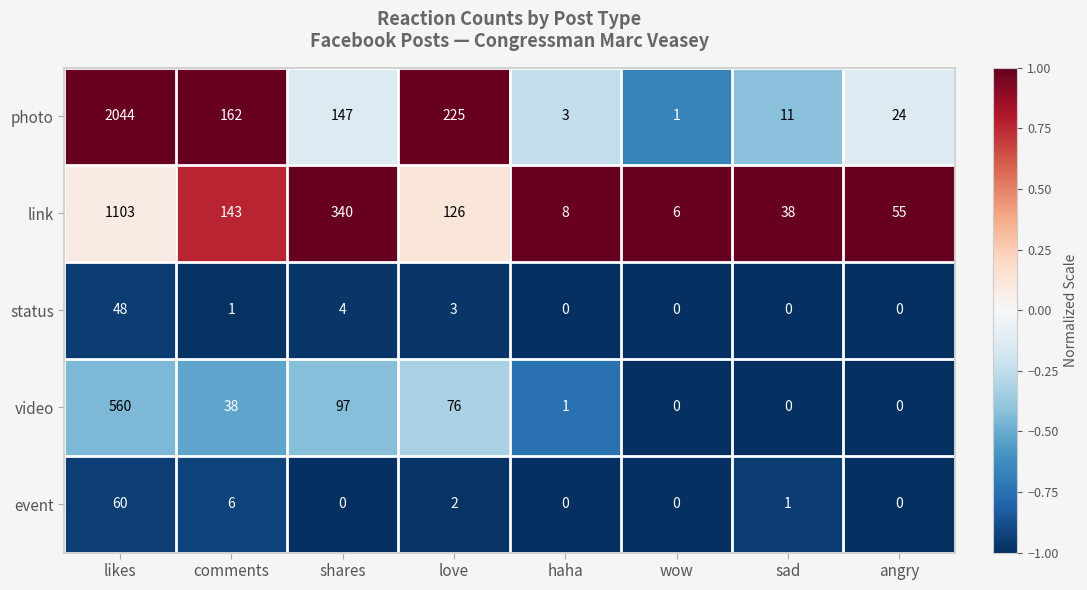

List the series in order of their peak value, highest first.

photo, link, video, event, status